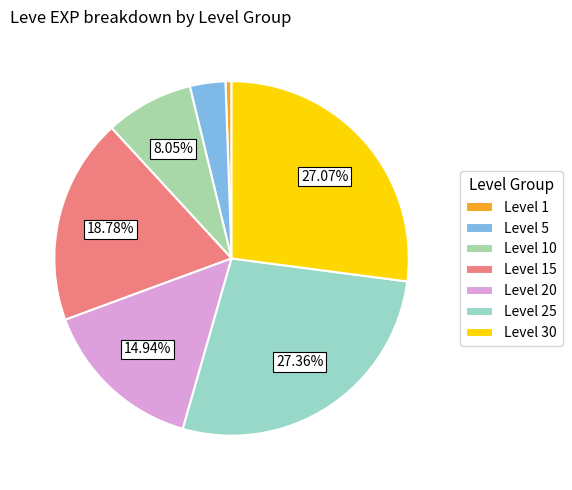

How many slices are in this pie chart?

7